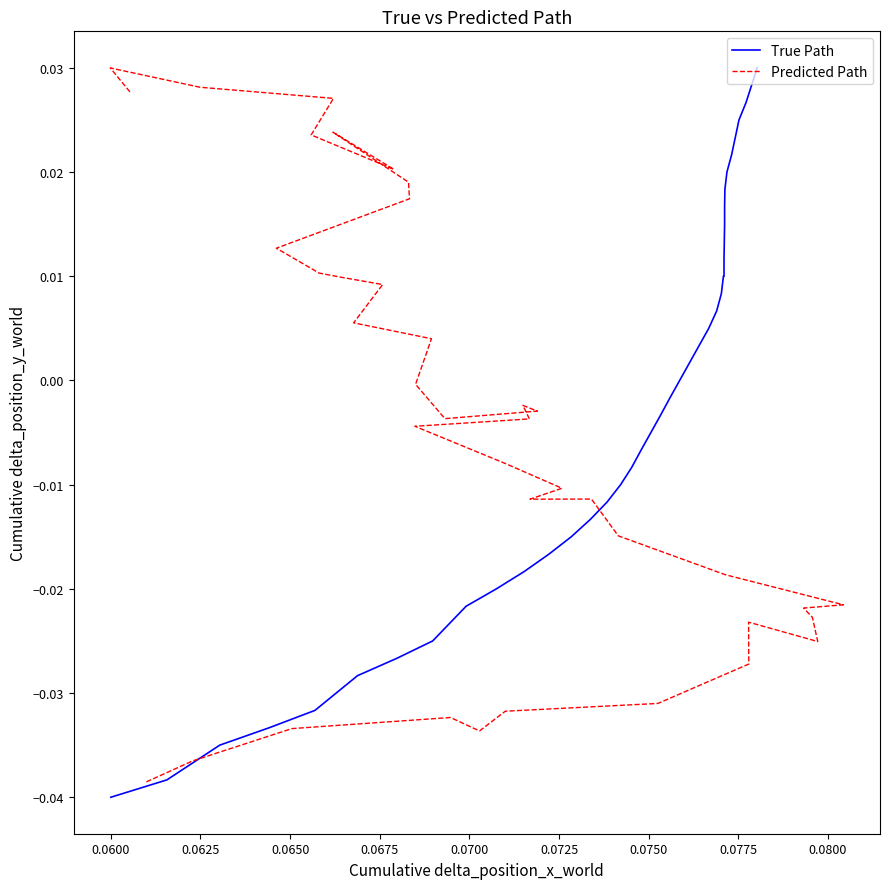

How many values in Predicted Path are below zero?

25